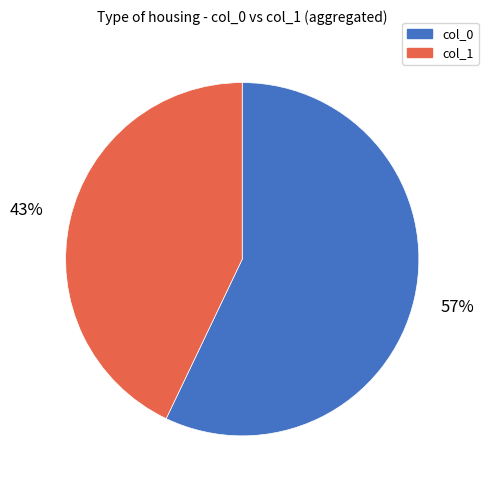

Which category has the biggest portion of the pie?

col_0